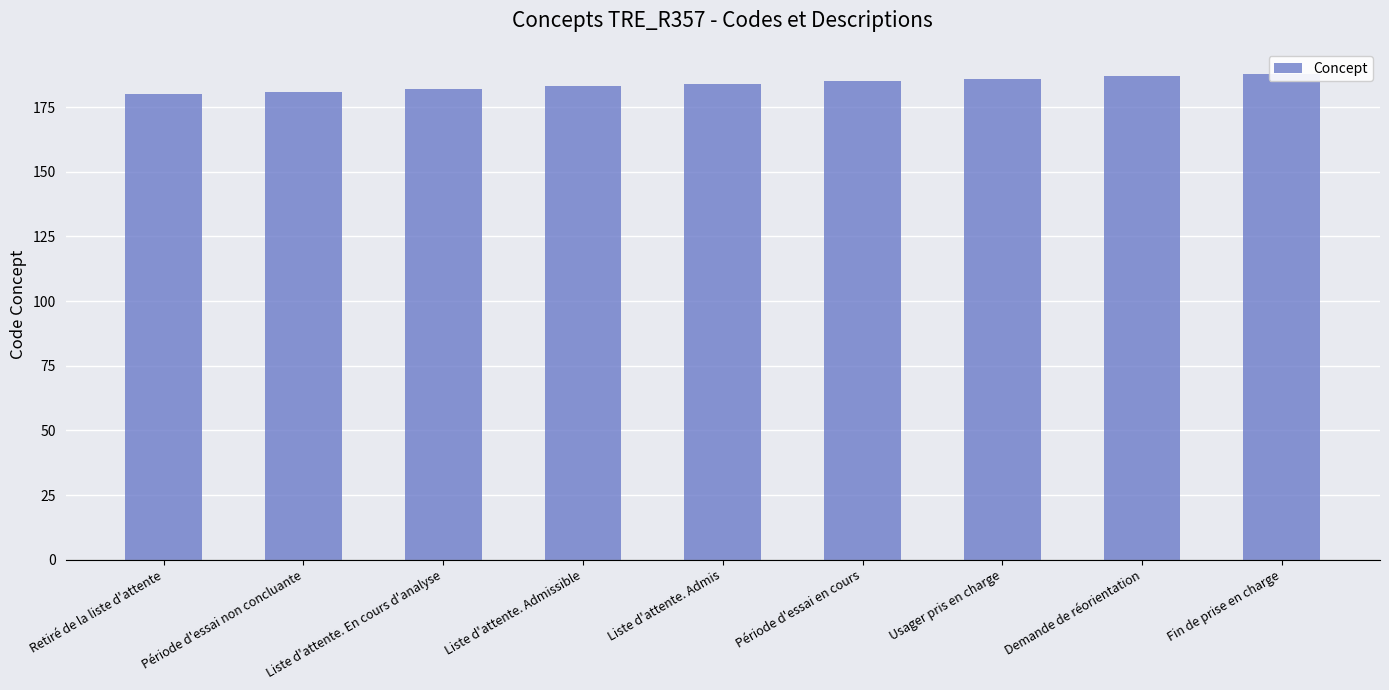

Count the number of values greater than 184.

4